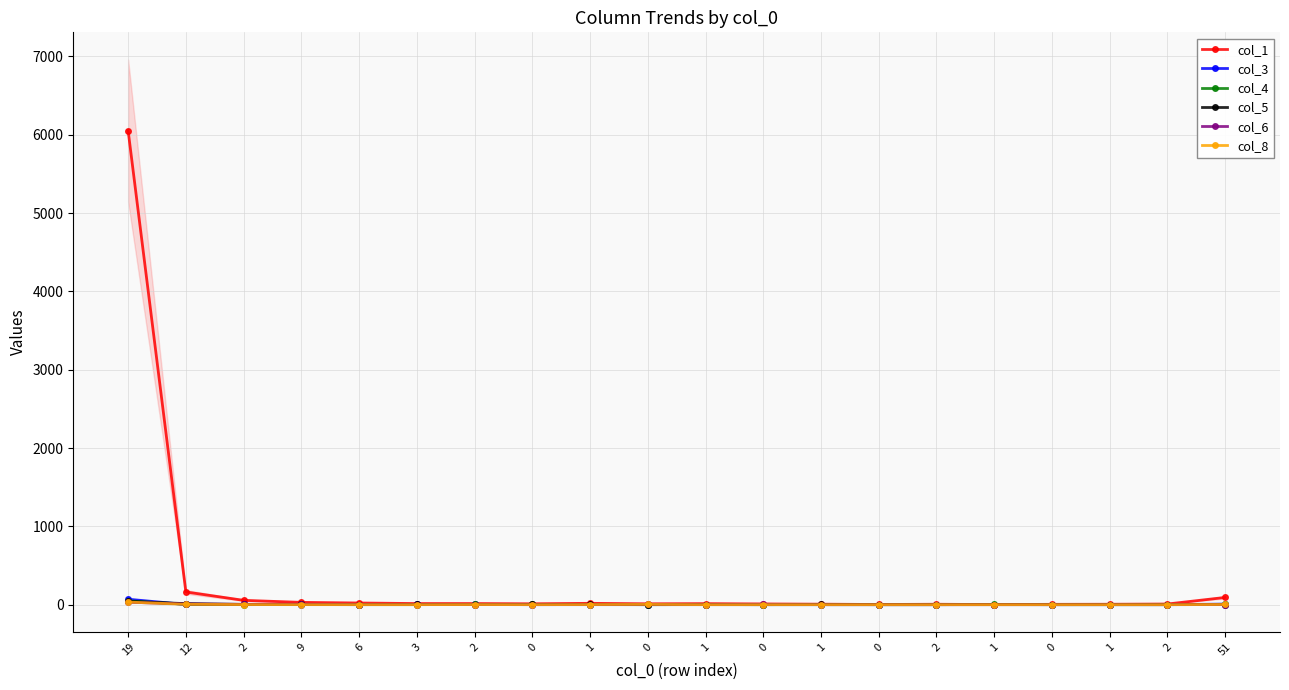

Rank the series at 2 from highest to lowest value.

col_1, col_6, col_3, col_5, col_8, col_4